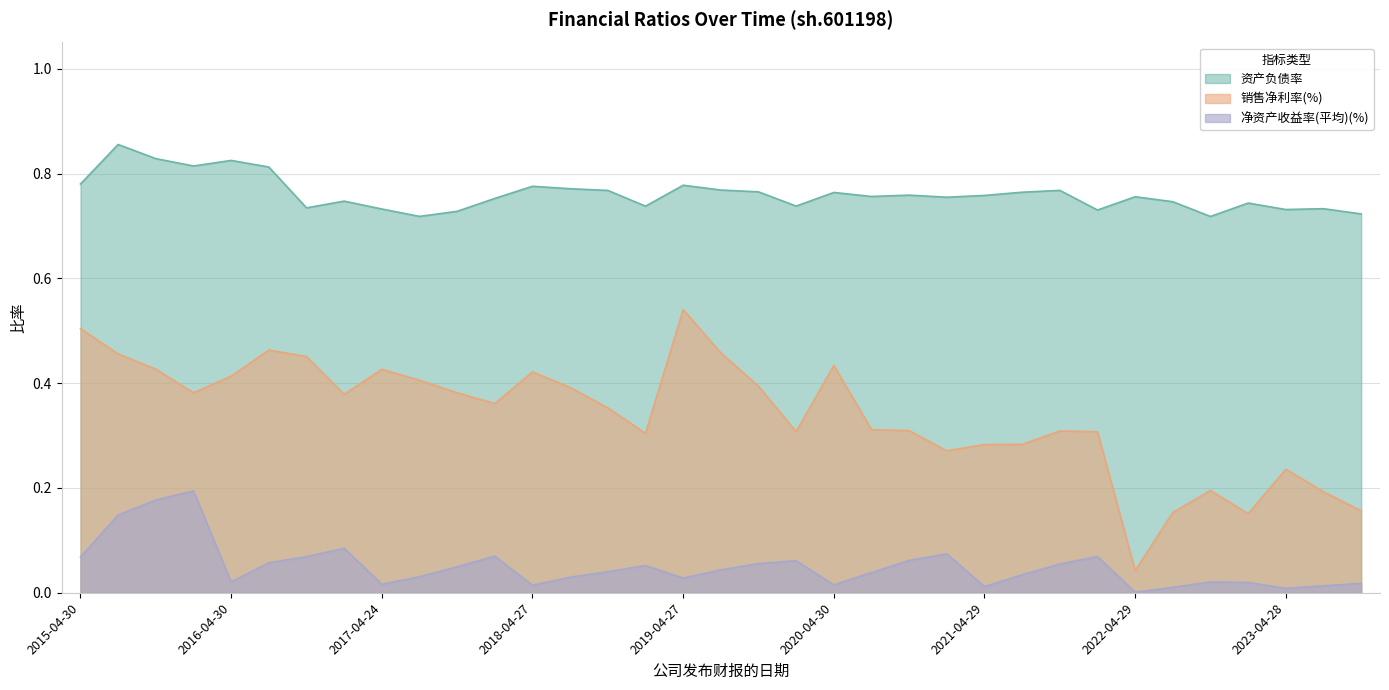

What are all the series names shown in the legend?

资产负债率, 销售净利率(%), 净资产收益率(平均)(%)